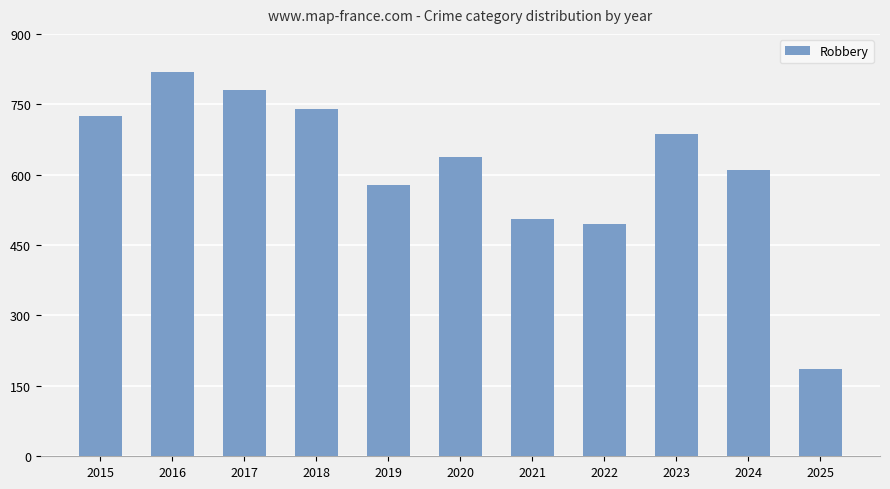

What is the value of the 2nd bar from the left?

819